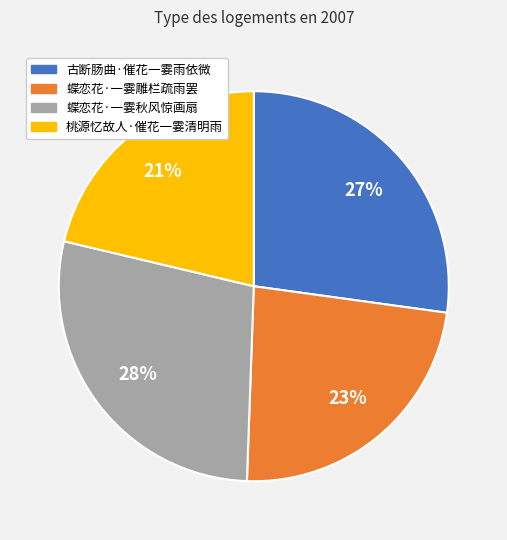

Which category has the biggest portion of the pie?

蝶恋花·一霎秋风惊画扇